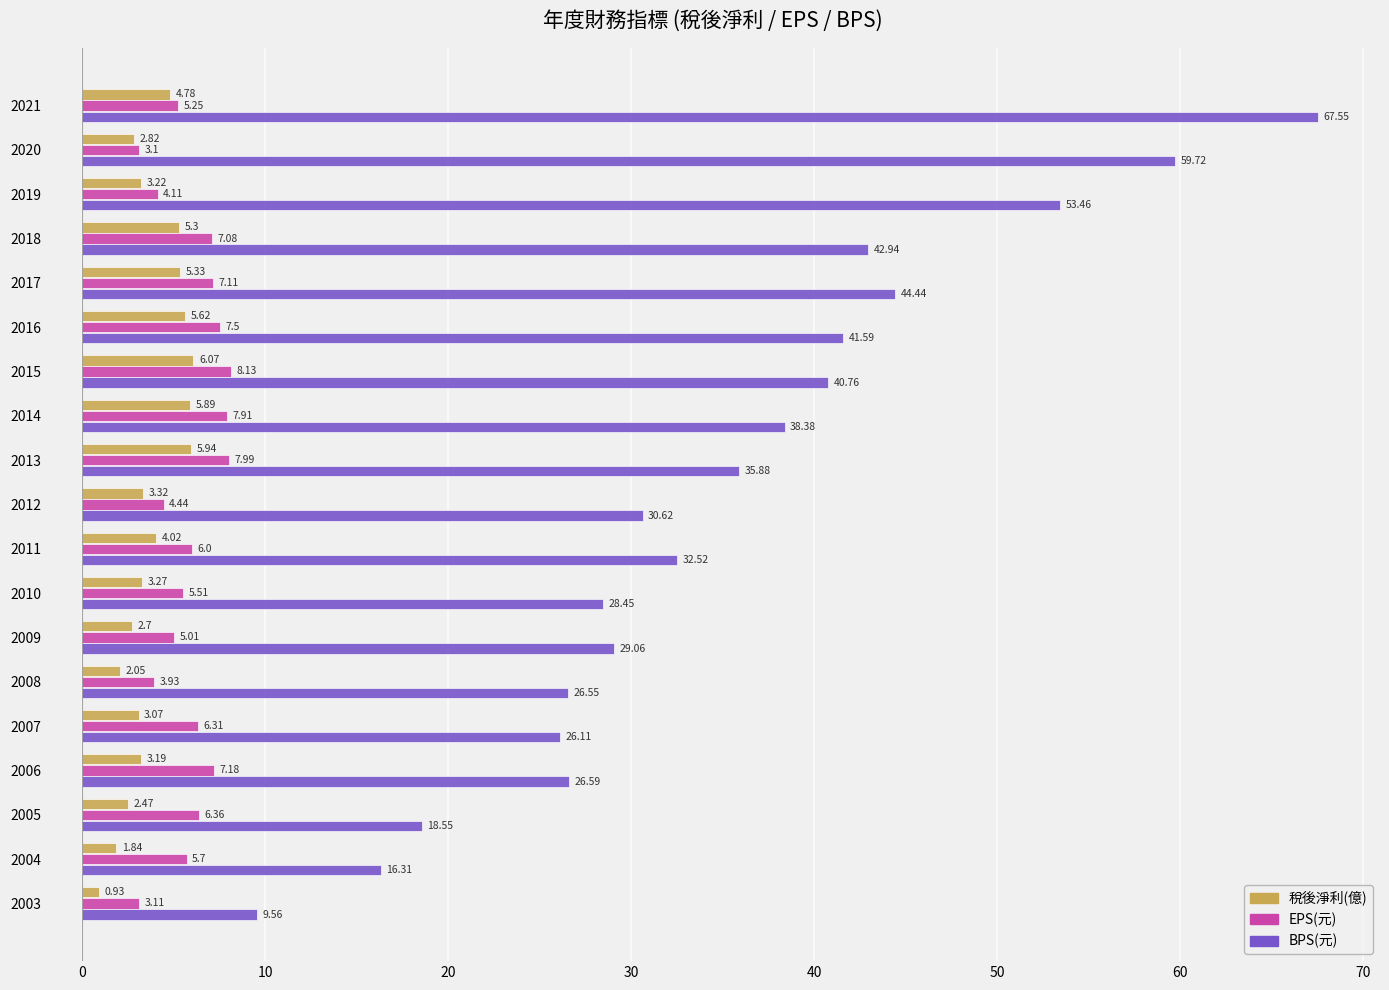

Rank the series by their maximum value, from highest to lowest.

BPS(元), EPS(元), 稅後淨利(億)